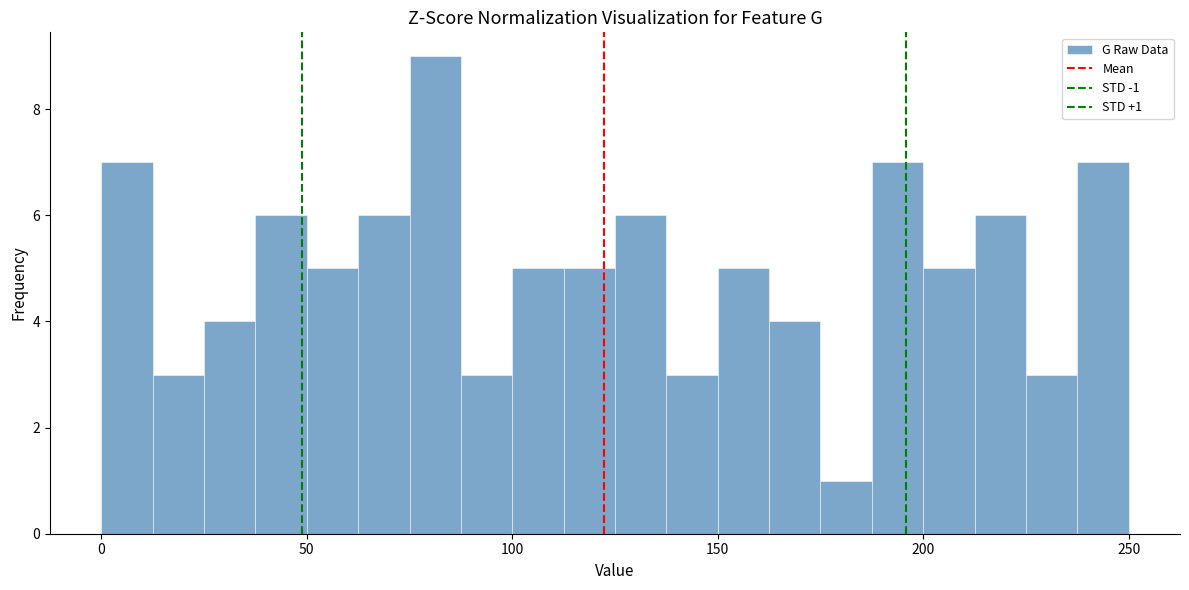

Read against the x-axis, roughly where is the centre of the tallest bar?

80